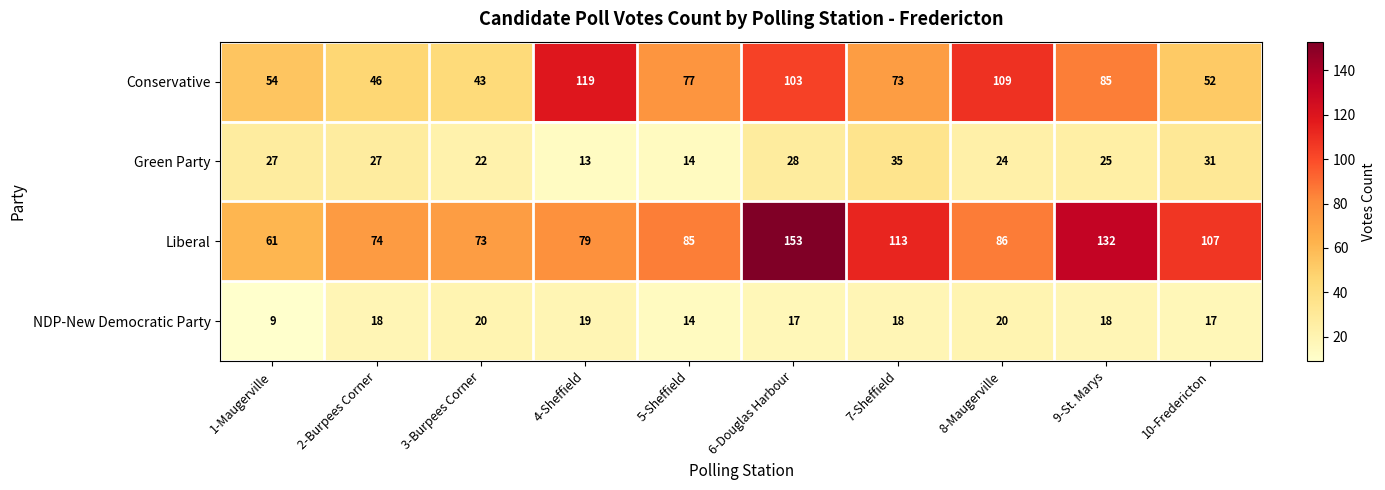

What value does the Liberal series have at 8-Maugerville?

86